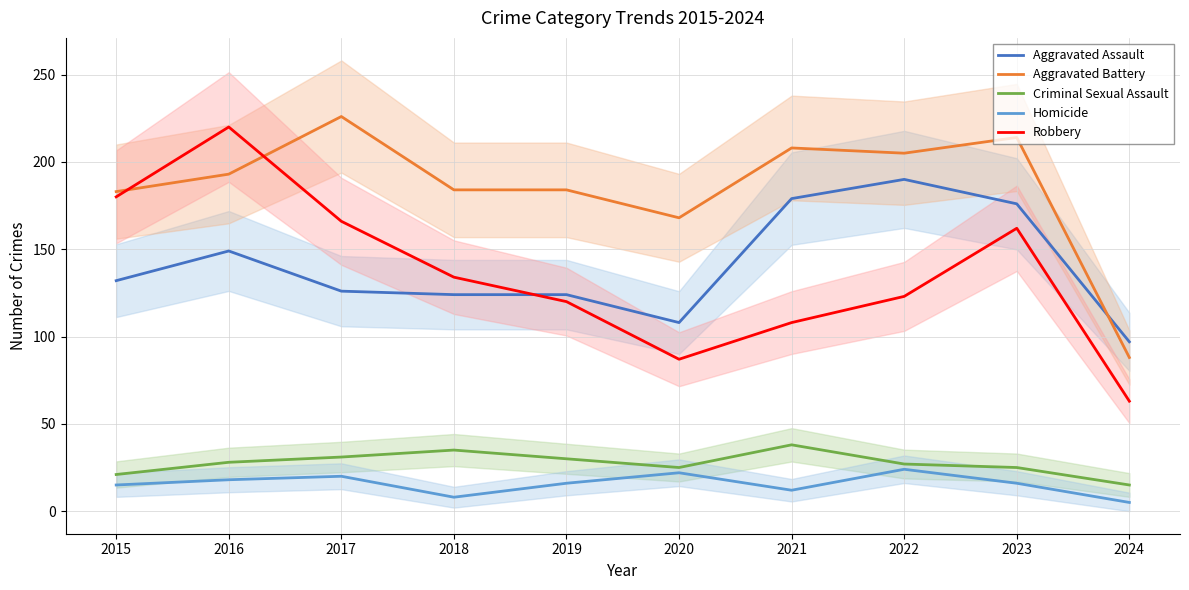

Rank the categories by Aggravated Assault value from lowest to highest.

2024, 2020, 2018, 2019, 2017, 2015, 2016, 2023, 2021, 2022